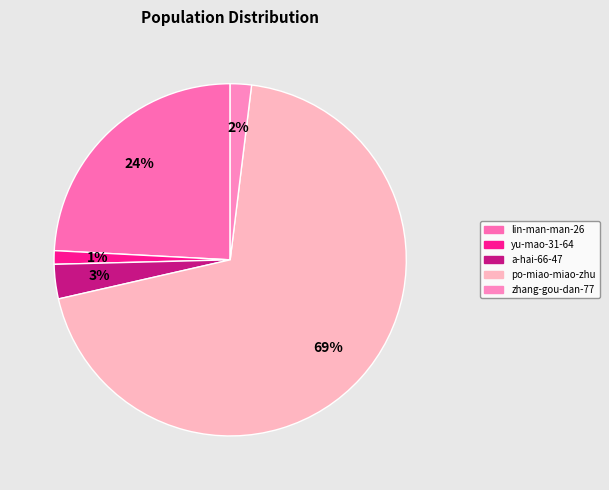

The yu-mao-31-64 slice represents 7% of the pie. True or false?

False